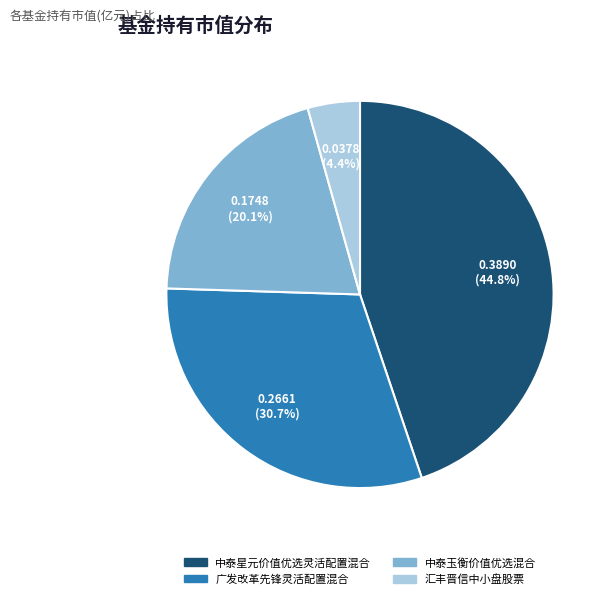

To the nearest percent, what is the average slice percentage?

25%